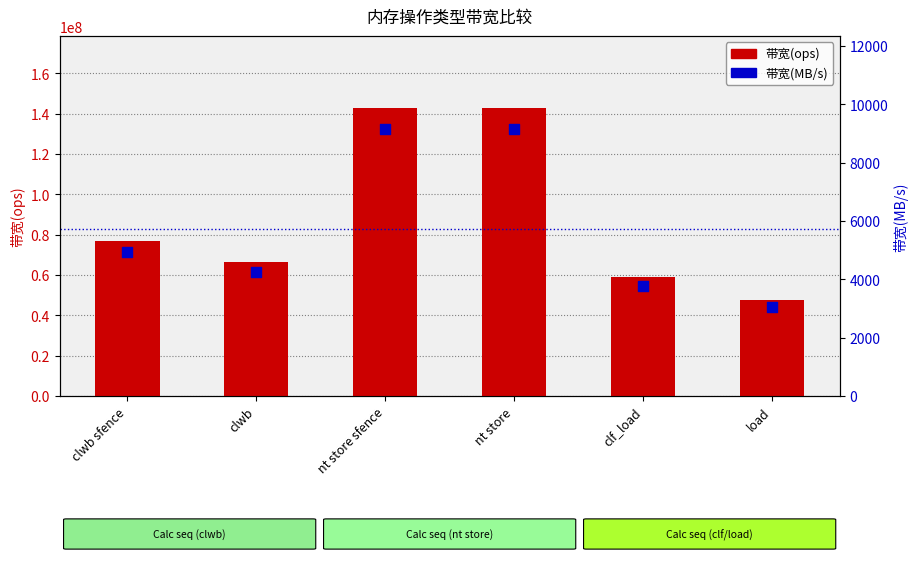

What is the total value across all series at nt store?

142866284